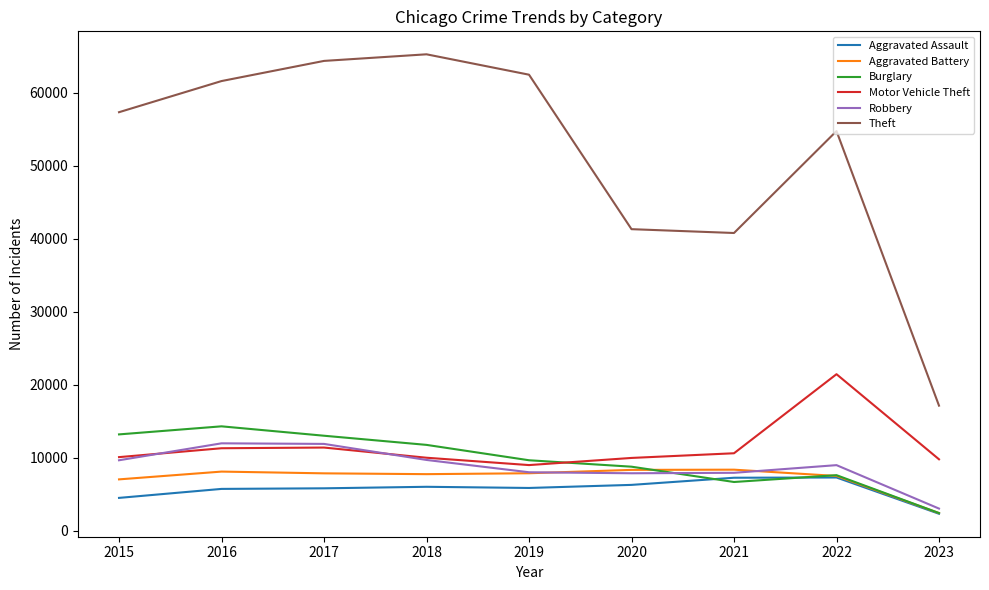

At which label does Robbery first exceed 8969?

2015